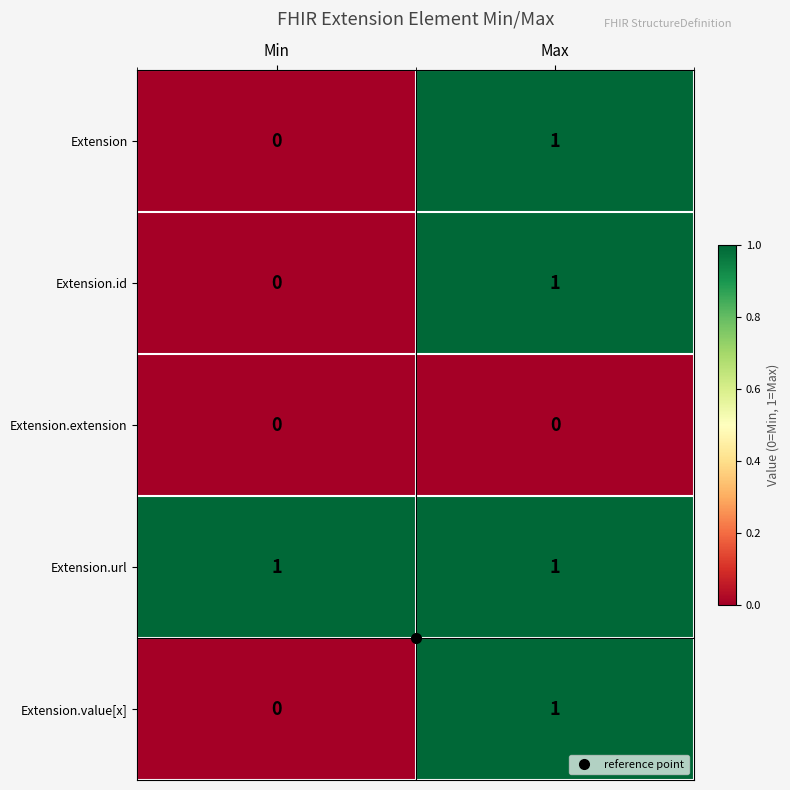

At which label does Extension.value[x] reach its peak?

Max